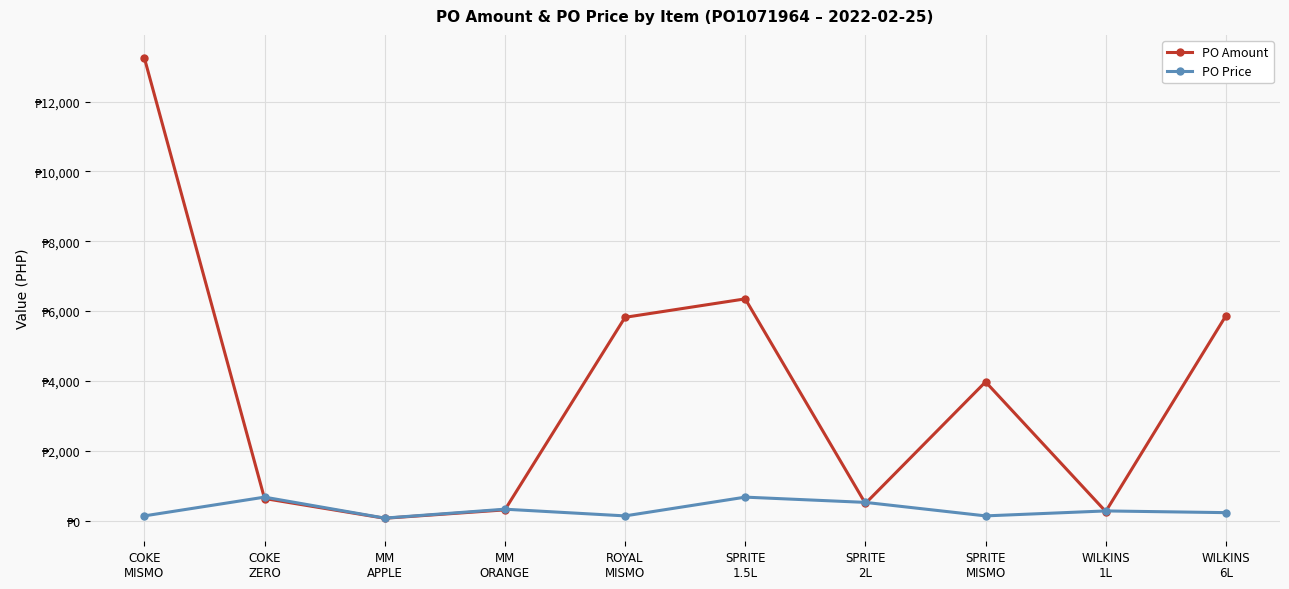

Does the chart have visible grid lines?

Yes